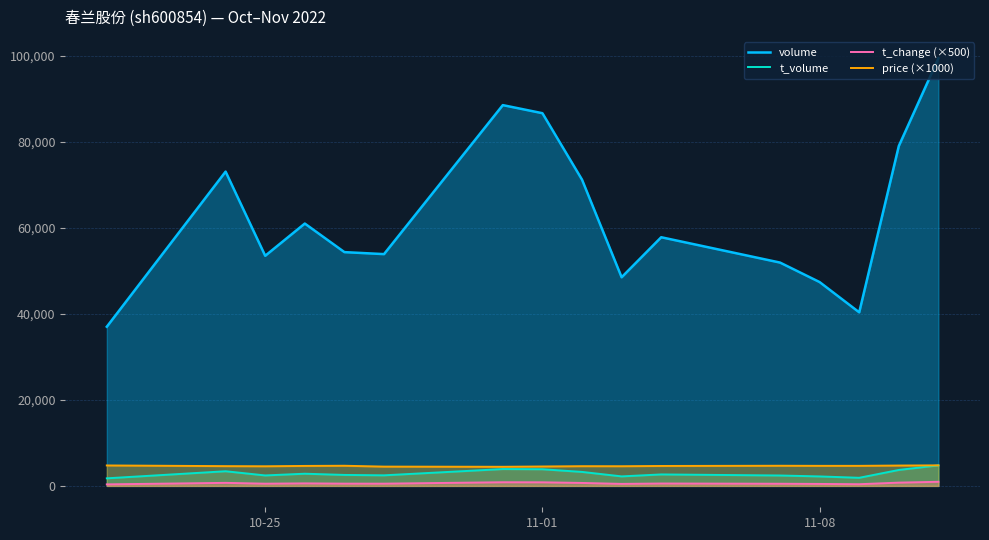

The value of price (×1000) at 10-25 is 4560. True or false?

True